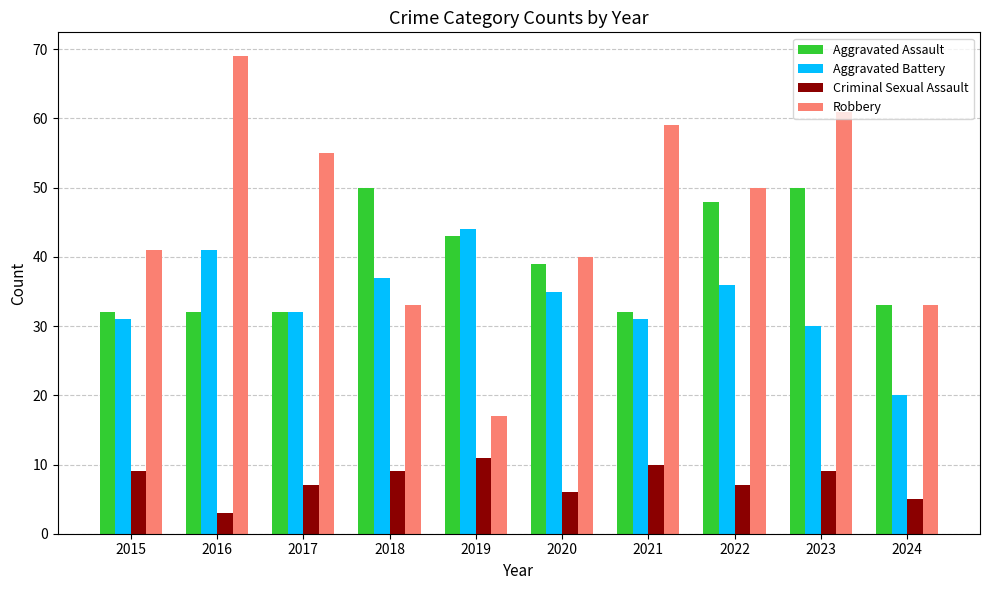

How many groups of bars are there?

10